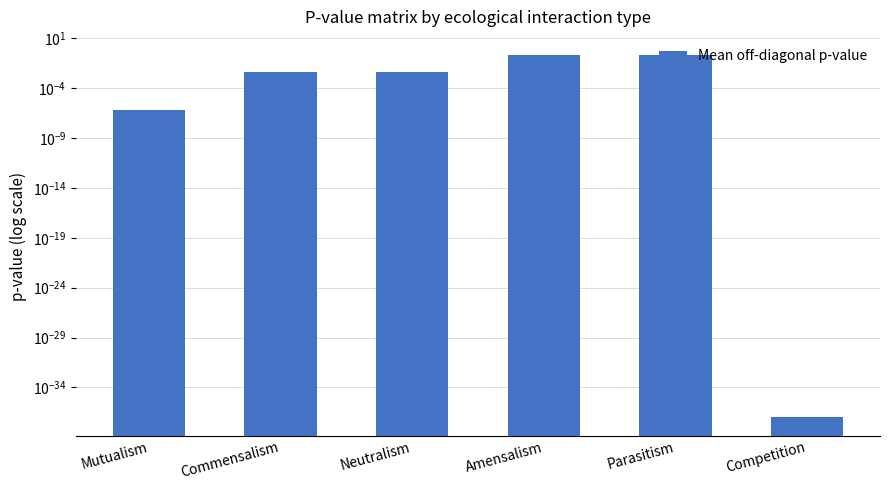

What position from the right is Parasitism?

2